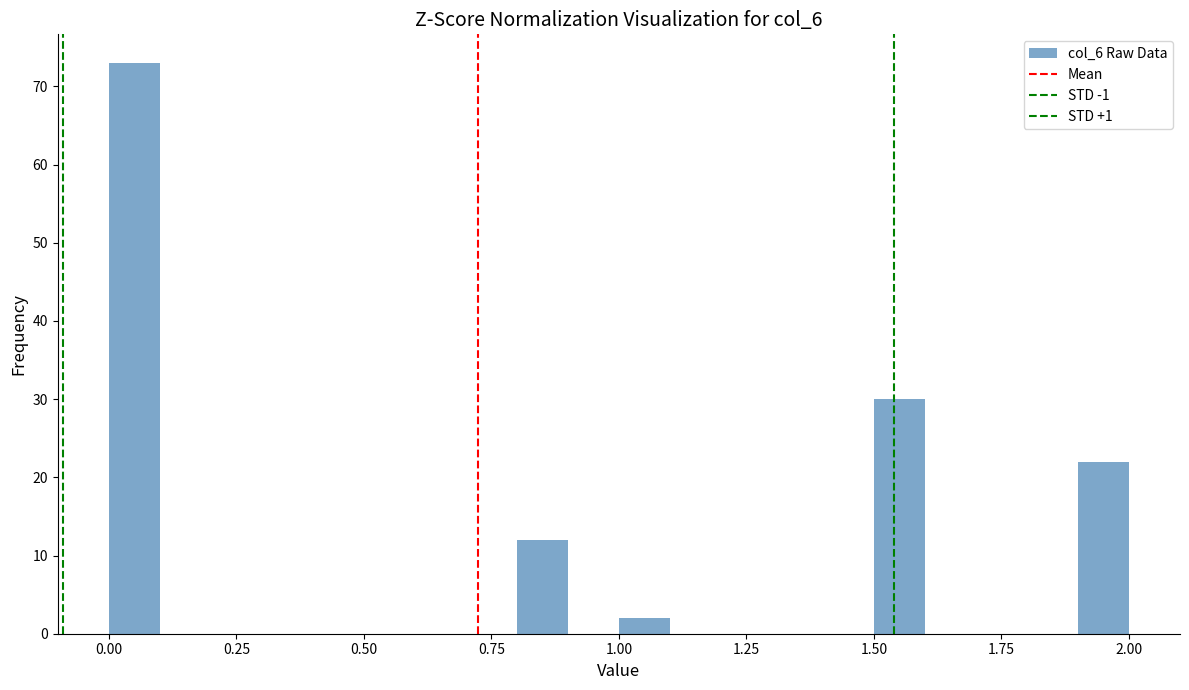

Read against the x-axis, roughly where is the centre of the tallest bar?

0.05